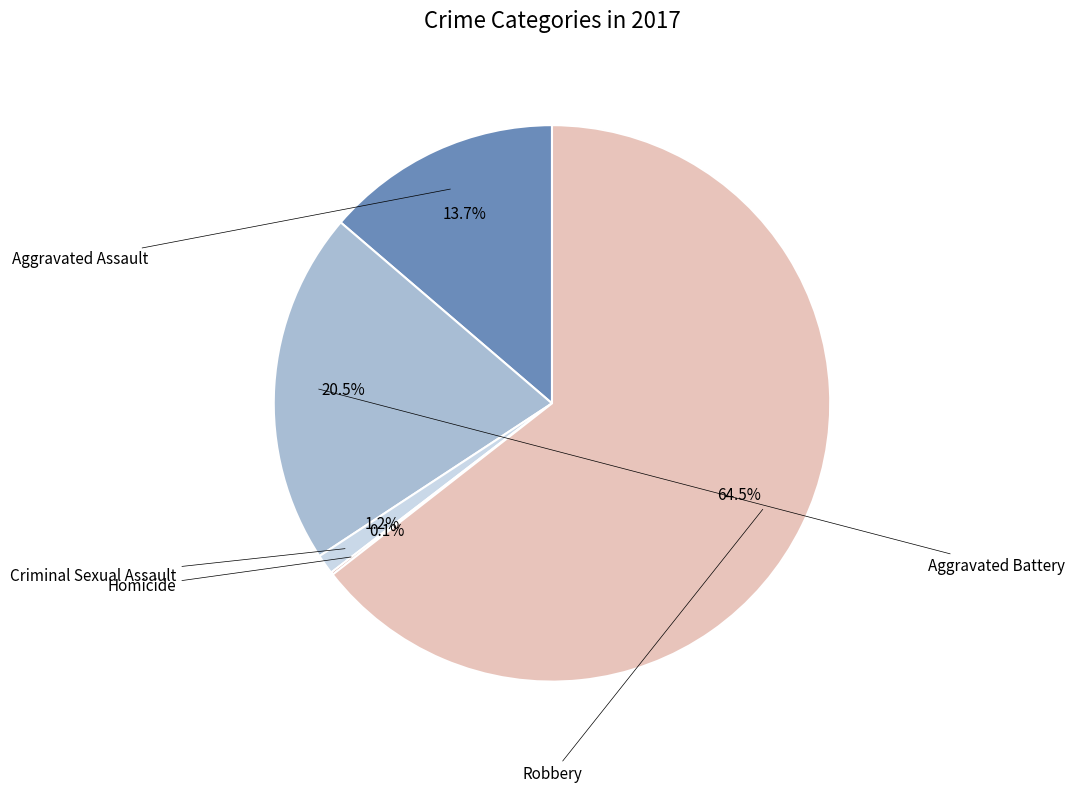

Is there any slice that represents more than half of the pie?

Yes